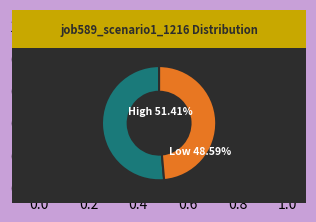

Is there a majority slice in this chart?

Yes